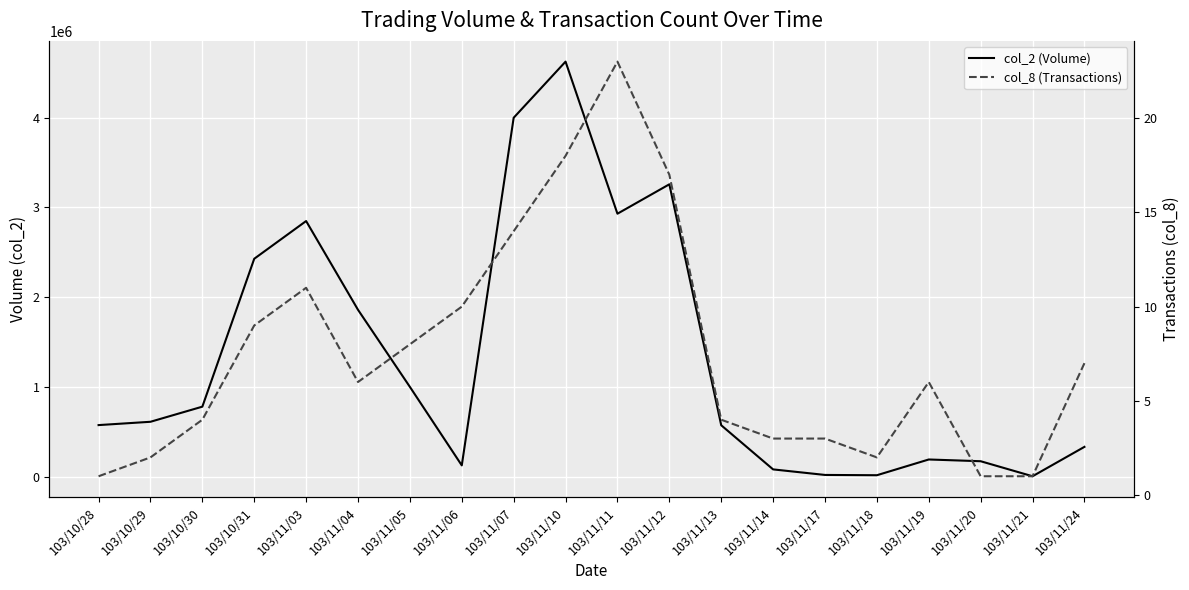

Is it true that col_2 (Volume) equals 18070 at 103/11/17?

True